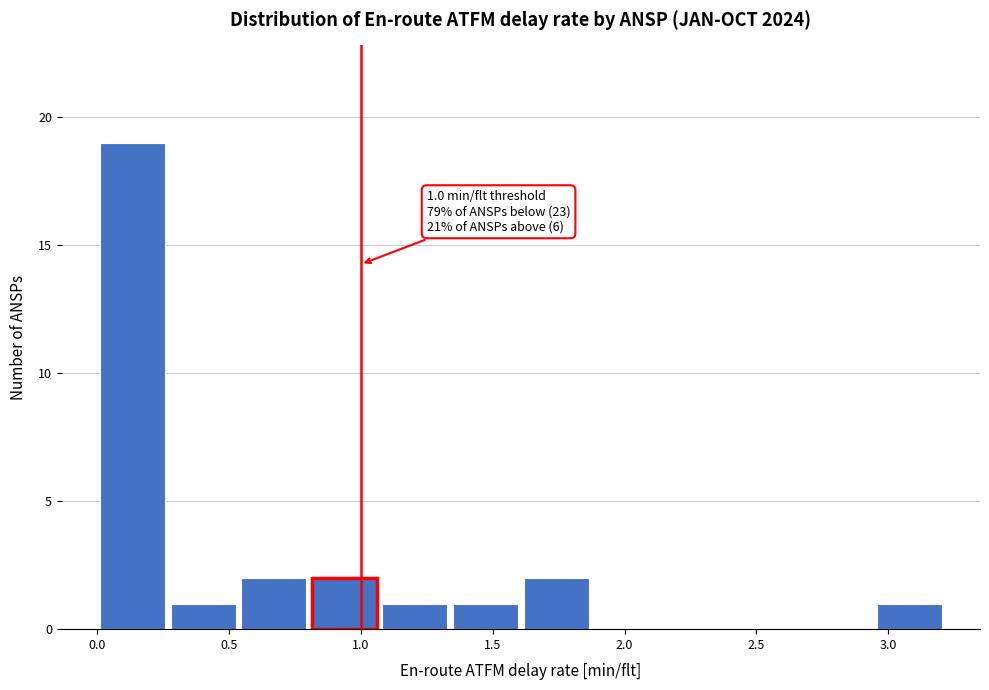

Which range on the x-axis has the tallest bar?

0.00 to 0.25